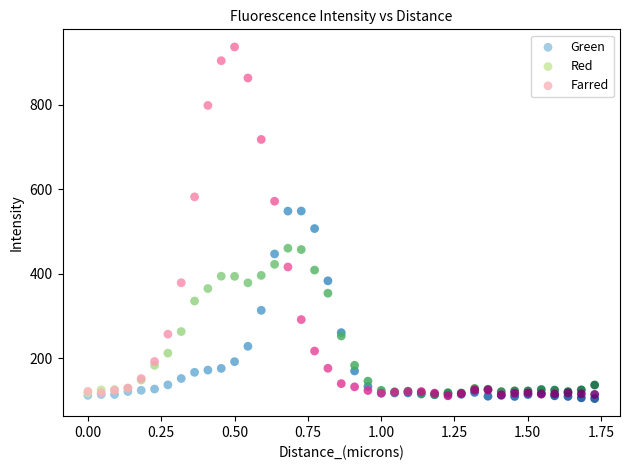

Across all series, what Y value is closest to 520?

507.2